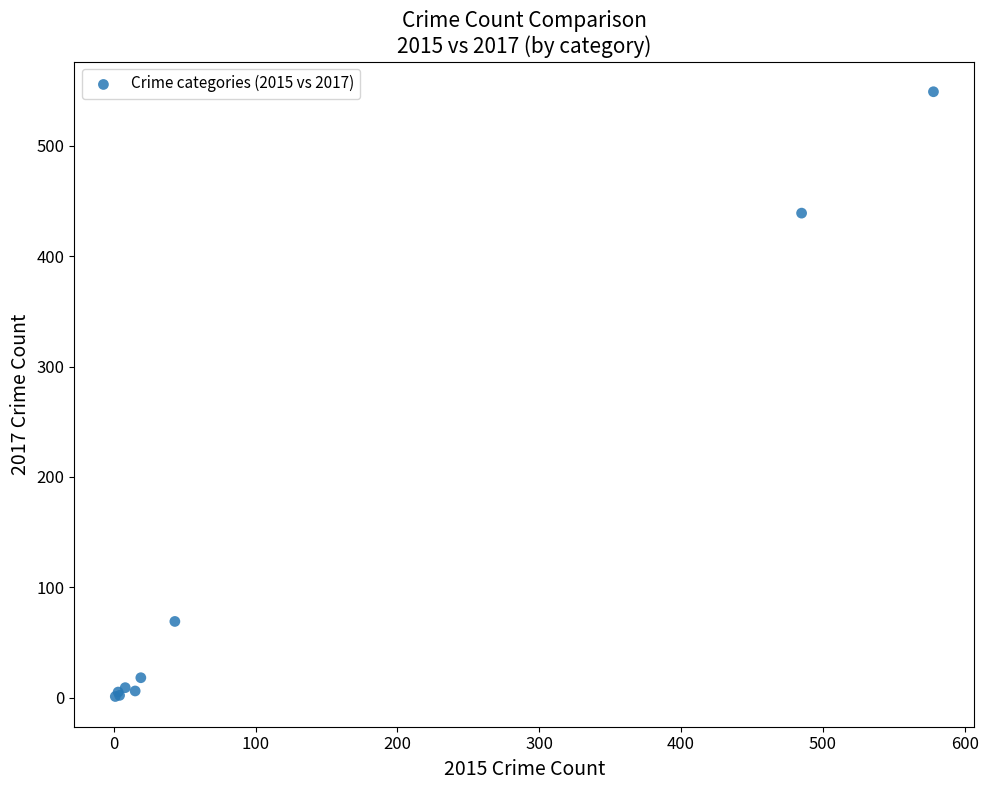

What Y value in the scatter plot is closest to 275?

439